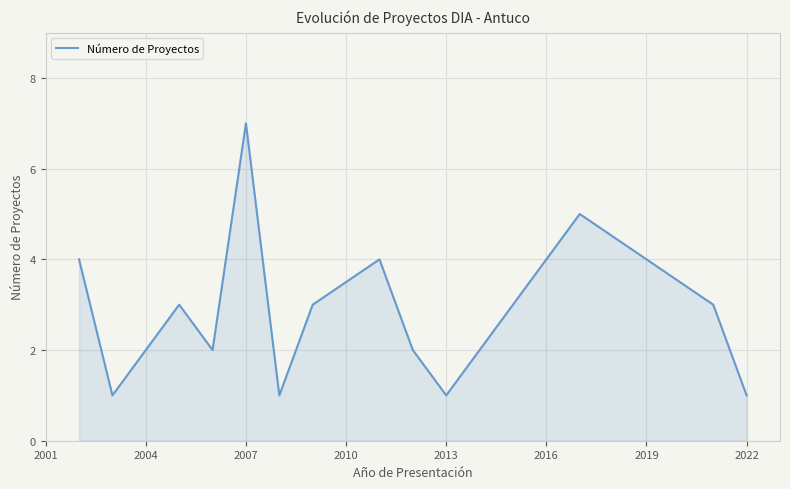

What is the maximum value shown in the chart?

7